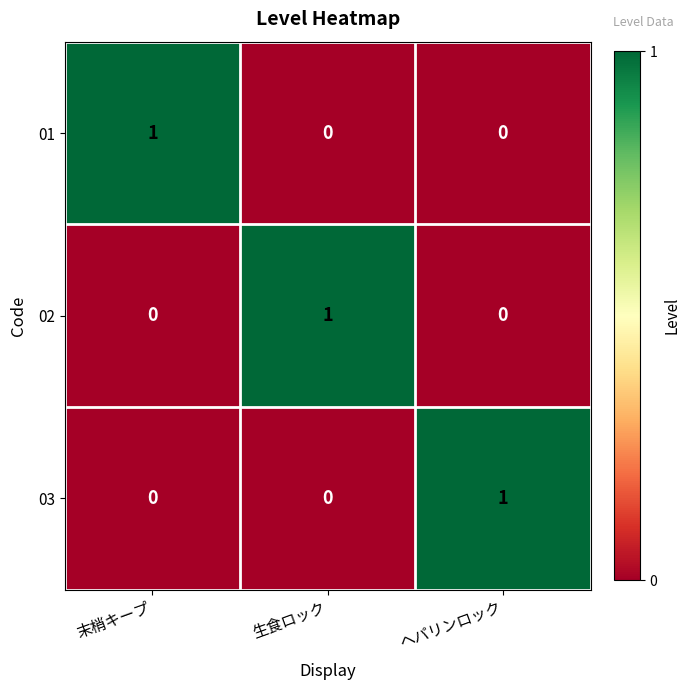

At how many categories does at least one series exceed 0?

3